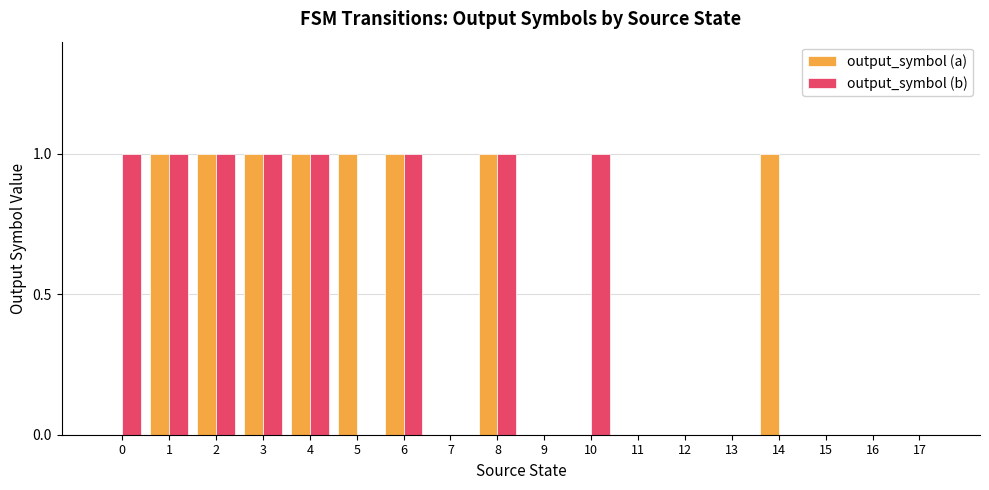

What is the maximum value shown in the chart?

1